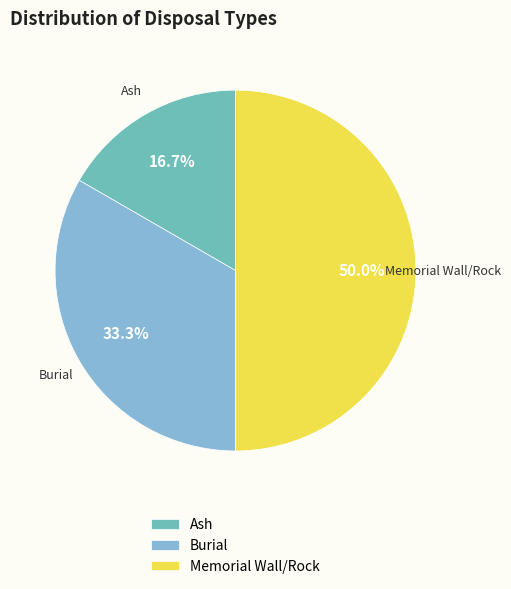

To the nearest percent, what is the difference between the largest and smallest slice percentages?

33%